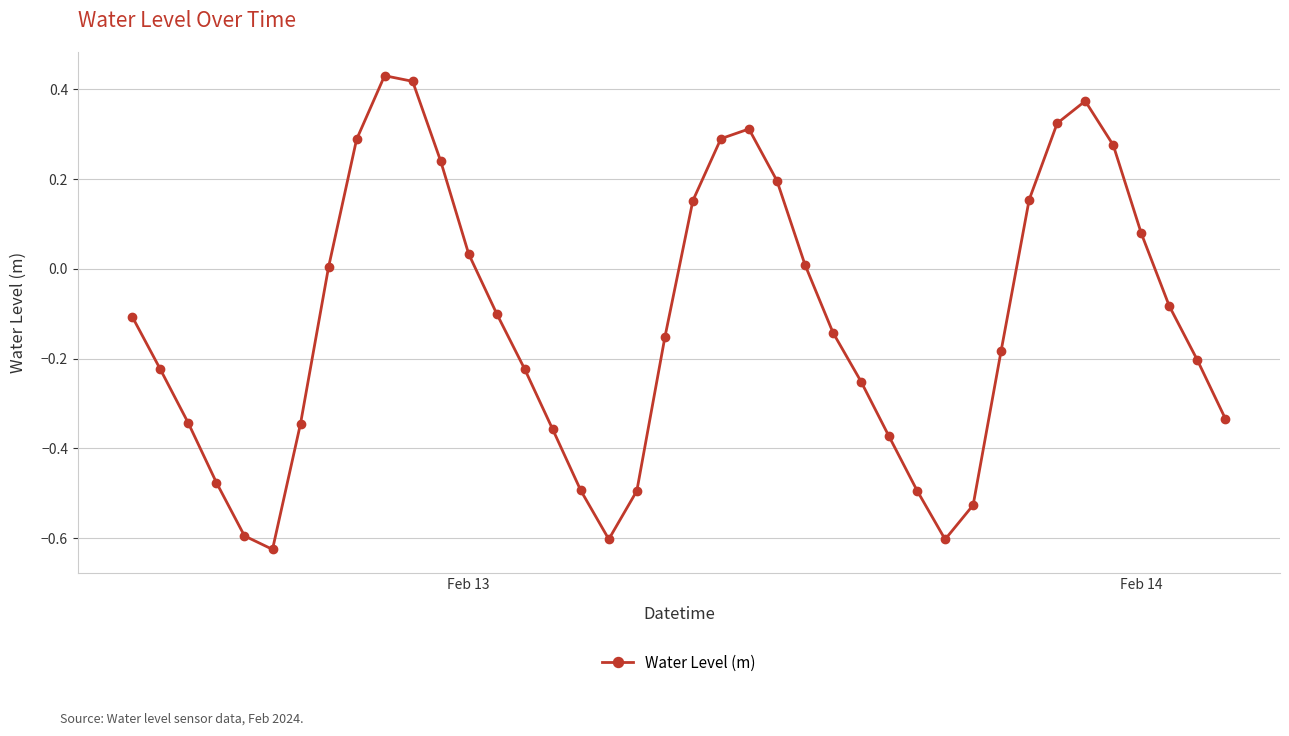

What is the sum of all values?

-4.8